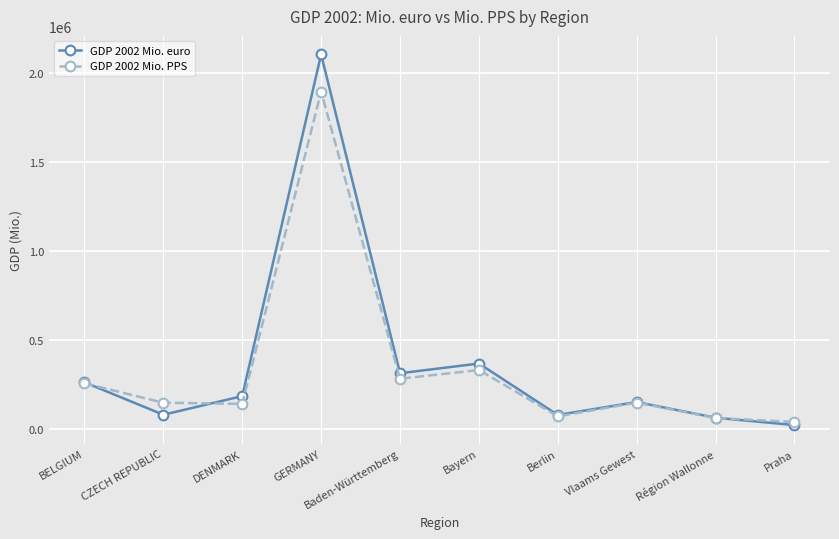

What is the difference between the second highest and second lowest values in the GDP 2002 Mio. euro series?

305407